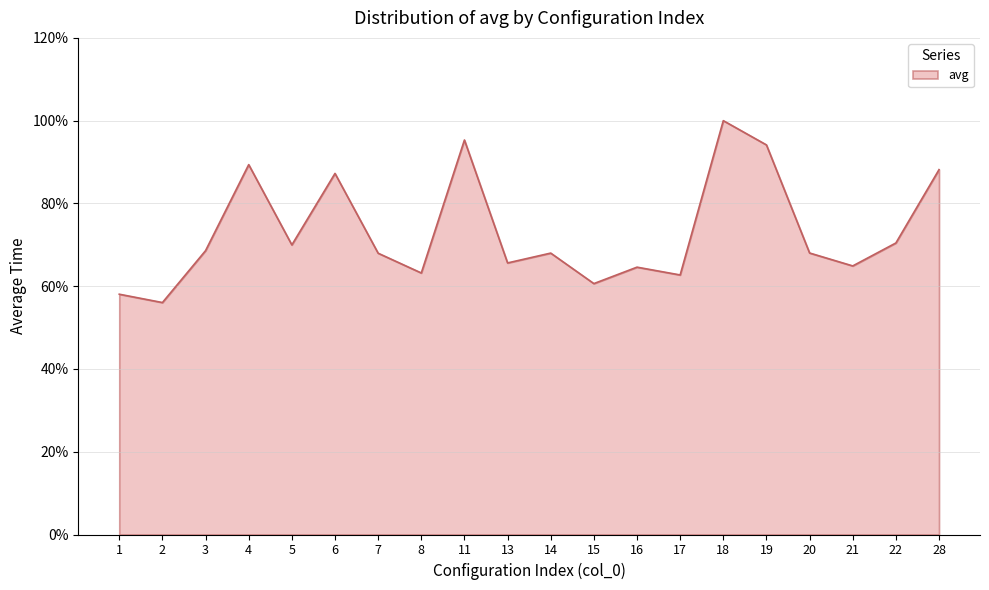

The value at 16 is 64.6. True or false?

True